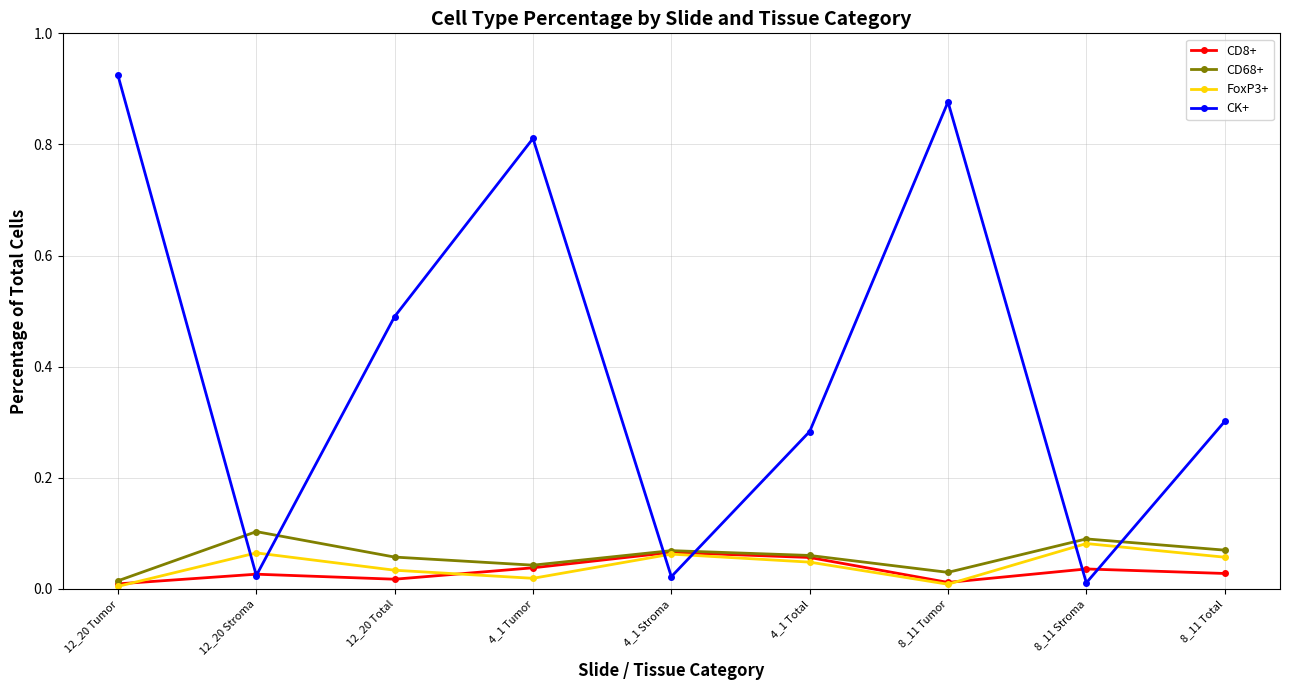

How many intersections are there between CK+ and CD68+?

6